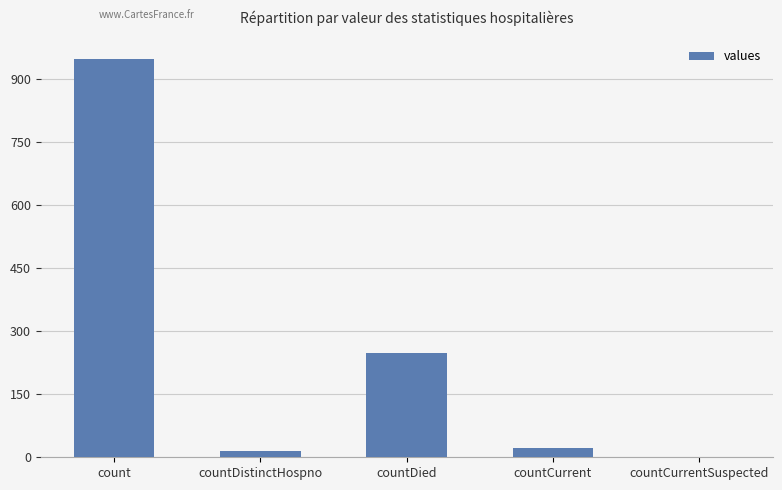

What is the sum of the values at countCurrentSuspected and countDied?

248